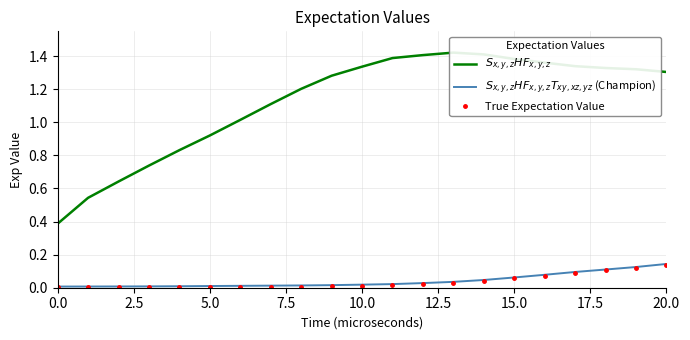

Reading left to right, list all the values displayed in this chart.

$S_{x,y,z}HF_{x,y,z}$: 0.4	0.5	0.6	0.7	0.8	0.9	1.0	1.1	1.2	1.3	1.3	1.4	1.4	1.4	1.4	1.4	1.4	1.3	1.3	1.3	1.3
$S_{x,y,z}HF_{x,y,z}T_{xy,xz,yz}$ (Champion): 0.0	0.0	0.0	0.0	0.0	0.0	0.0	0.0	0.0	0.0	0.0	0.0	0.0	0.0	0.0	0.1	0.1	0.1	0.1	0.1	0.1
True Expectation Value: 0.0	0.0	0.0	0.0	0.0	0.0	0.0	0.0	0.0	0.0	0.0	0.0	0.0	0.0	0.0	0.1	0.1	0.1	0.1	0.1	0.1